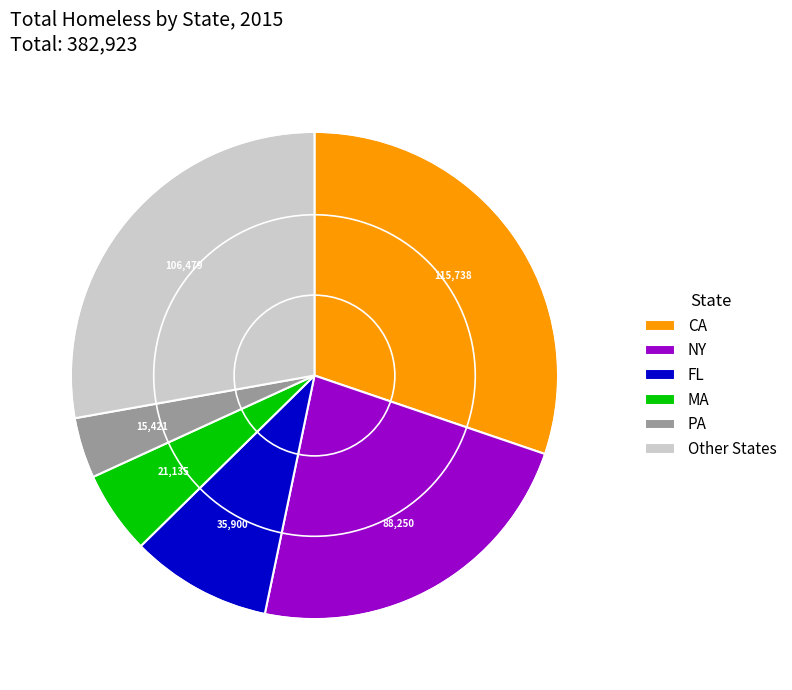

What is the ratio of the value at FL to the value at CA?

0.3